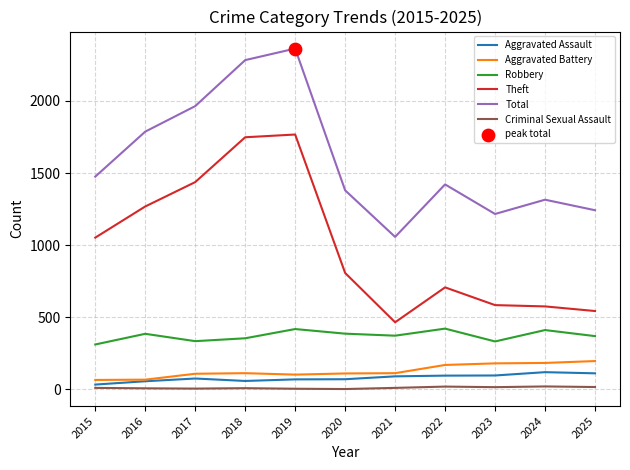

Which series changed the most between 2017 and 2025?

Theft